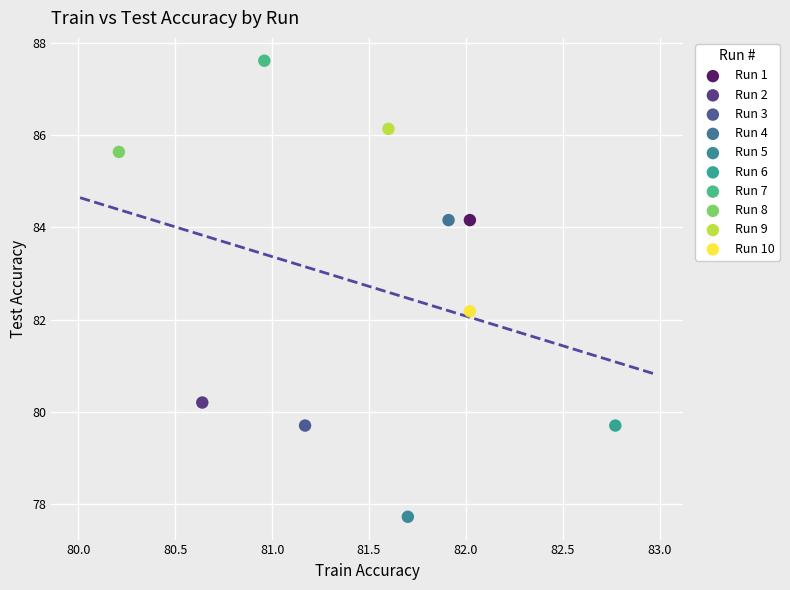

What are all the series names shown in the legend?

Run 1, Run 2, Run 3, Run 4, Run 5, Run 6, Run 7, Run 8, Run 9, Run 10